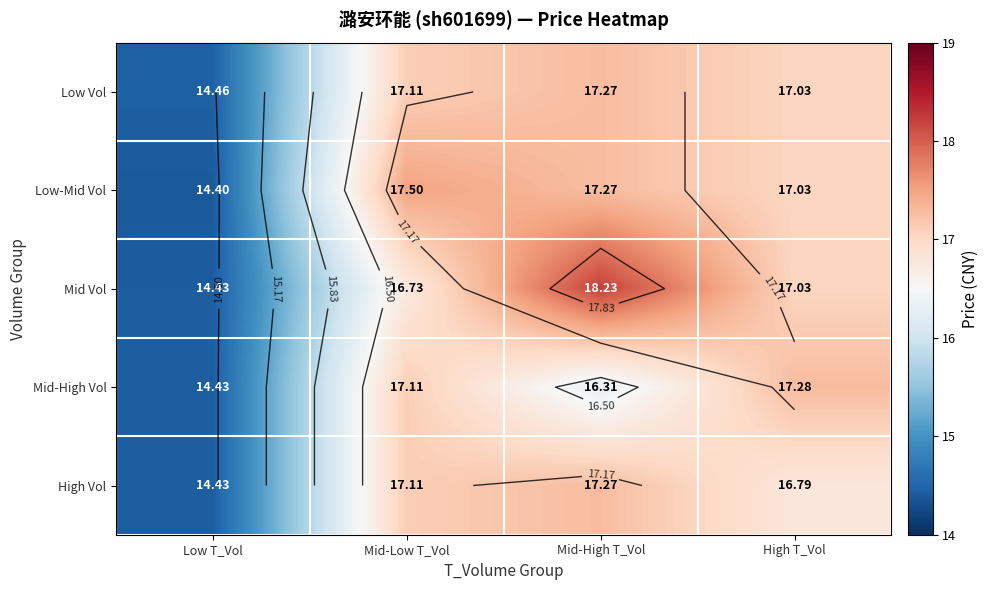

List the labels in order of Low Vol value, largest first.

Mid-High T_Vol, Mid-Low T_Vol, High T_Vol, Low T_Vol